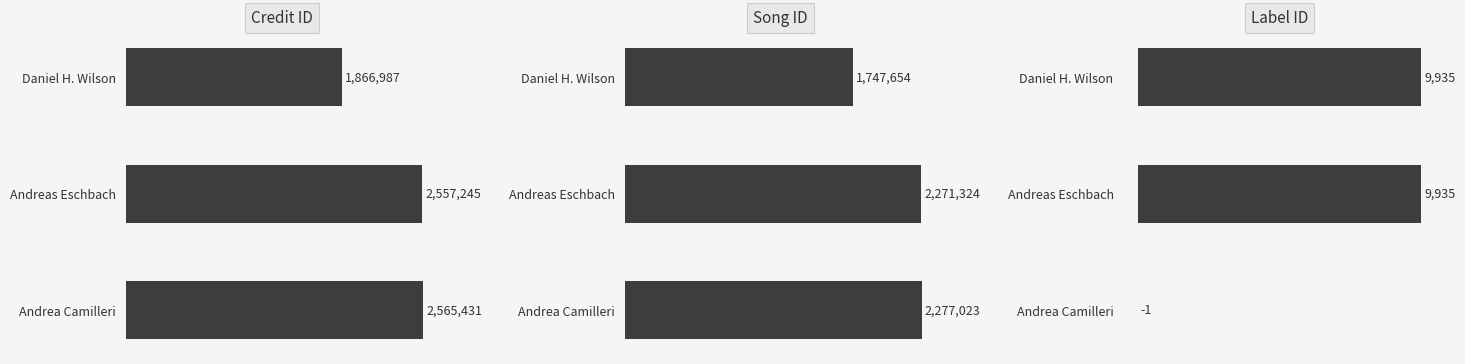

Reading left to right, list all the values displayed in this chart.

Credit ID: 1866987	2557245	2565431
Song ID: 1747654	2271324	2277023
Label ID: 9935	9935	-1